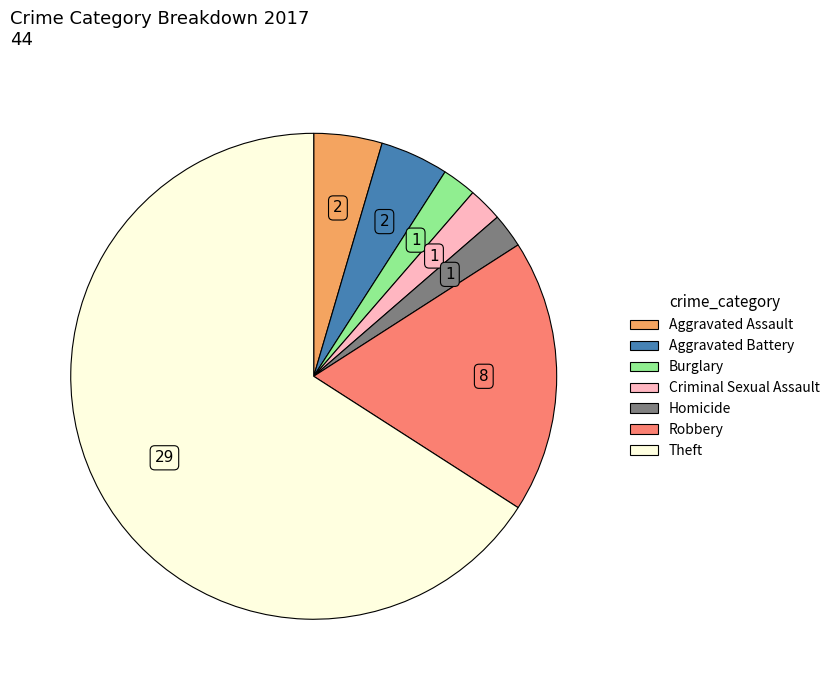

Does any single category account for the majority?

Yes